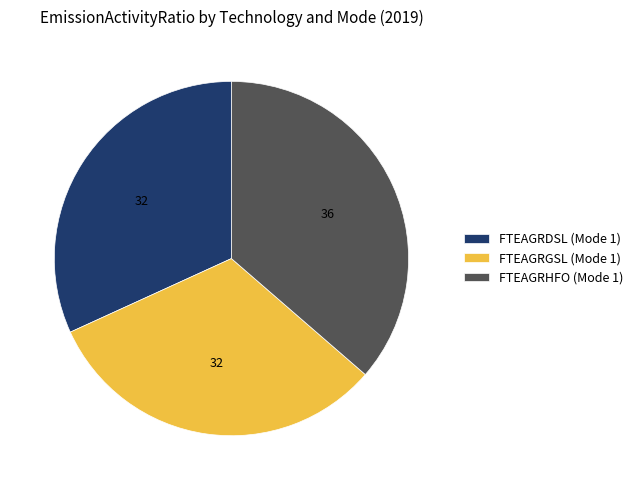

True or false: FTEAGRGSL (Mode 1) accounts for 39% of the total.

False